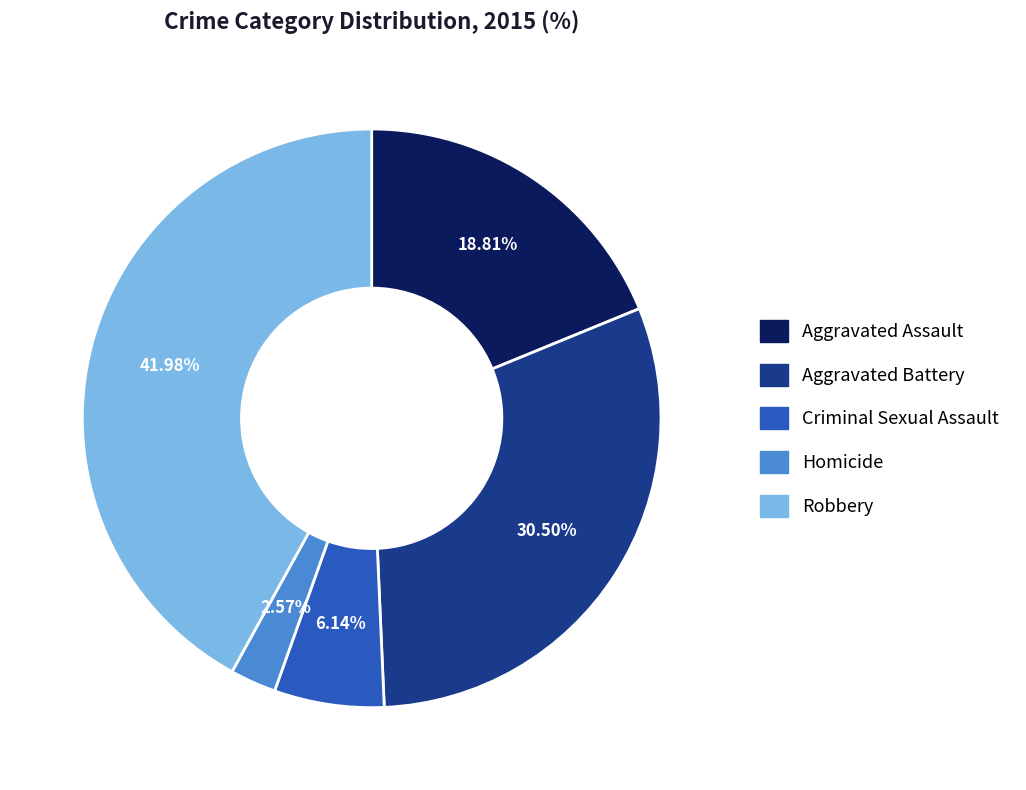

Rank the categories by value from highest to lowest.

Robbery, Aggravated Battery, Aggravated Assault, Criminal Sexual Assault, Homicide